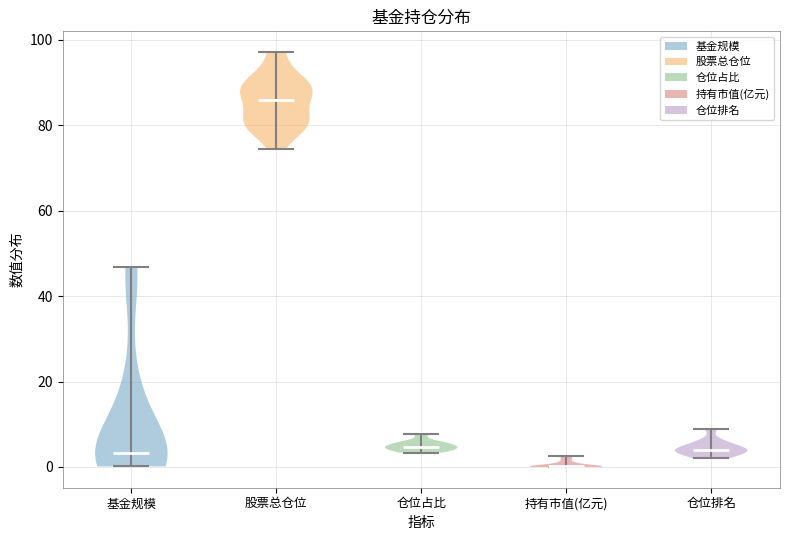

Reading left to right, read every violin against the y-axis: where its median line is, and the lowest and highest points it reaches. The values are not printed on the chart, so give them approximately, as read against the axis.

基金规模: median line 4, lowest point 0, highest point 46
股票总仓位: median line 86, lowest point 74, highest point 98
仓位占比: median line 4, lowest point 4, highest point 8
持有市值(亿元): median line 0, lowest point 0, highest point 2
仓位排名: median line 4, lowest point 2, highest point 10